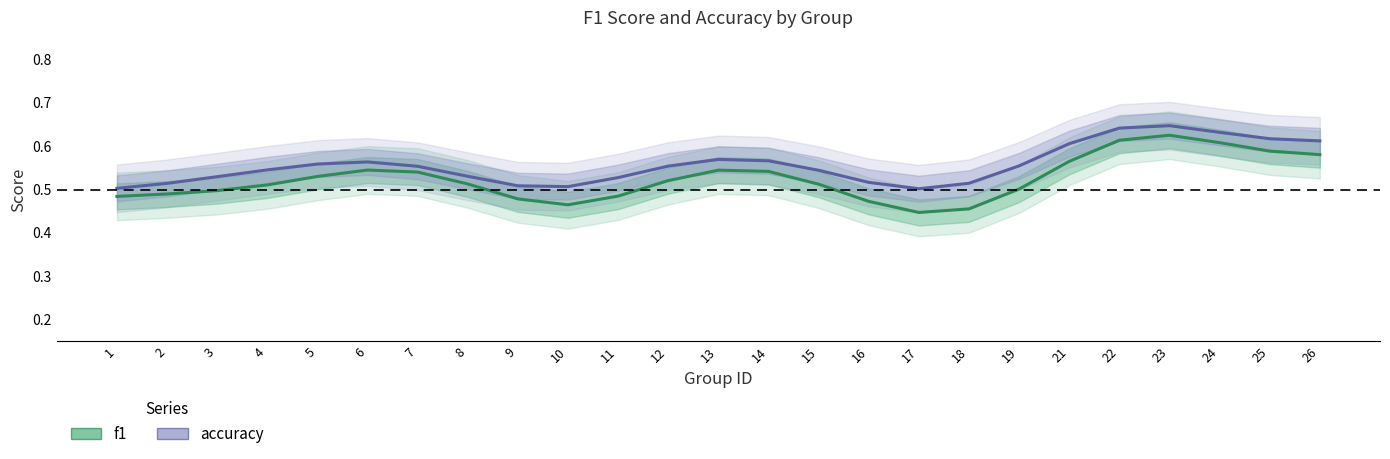

Between 17 and 7, which is larger?

7